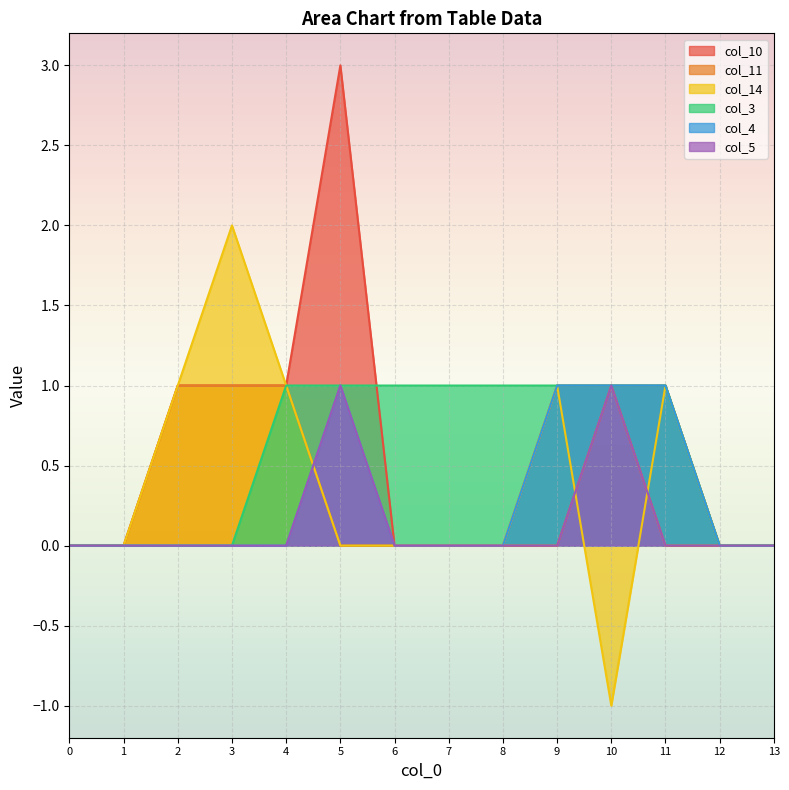

True or false: col_10 has a value of 5 at 5.

False